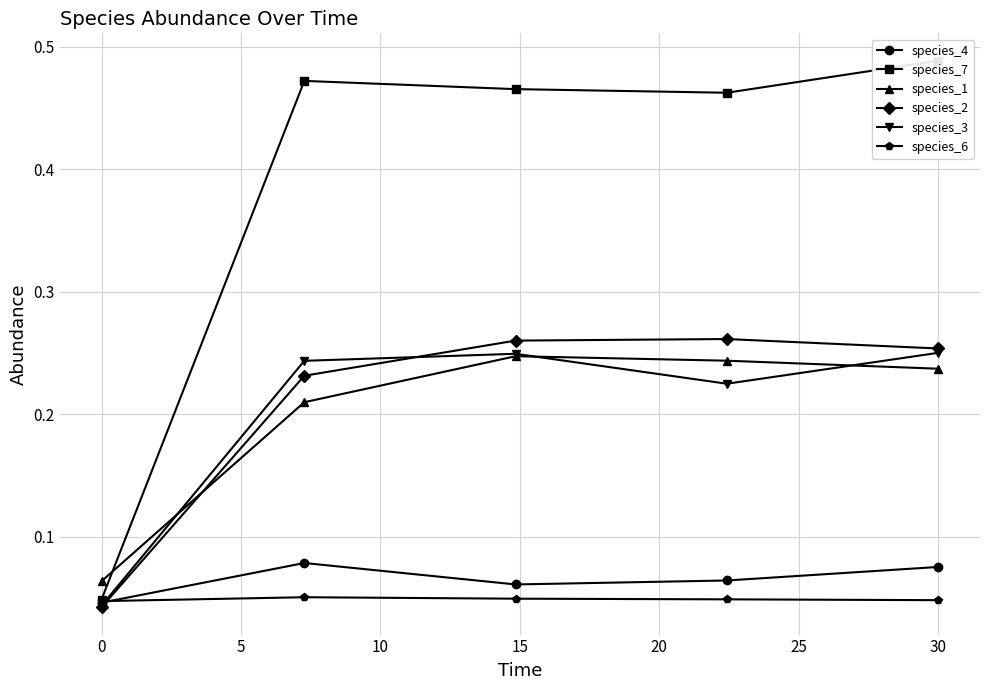

True or false: species_4 has more than 1 points higher than both neighbors.

False